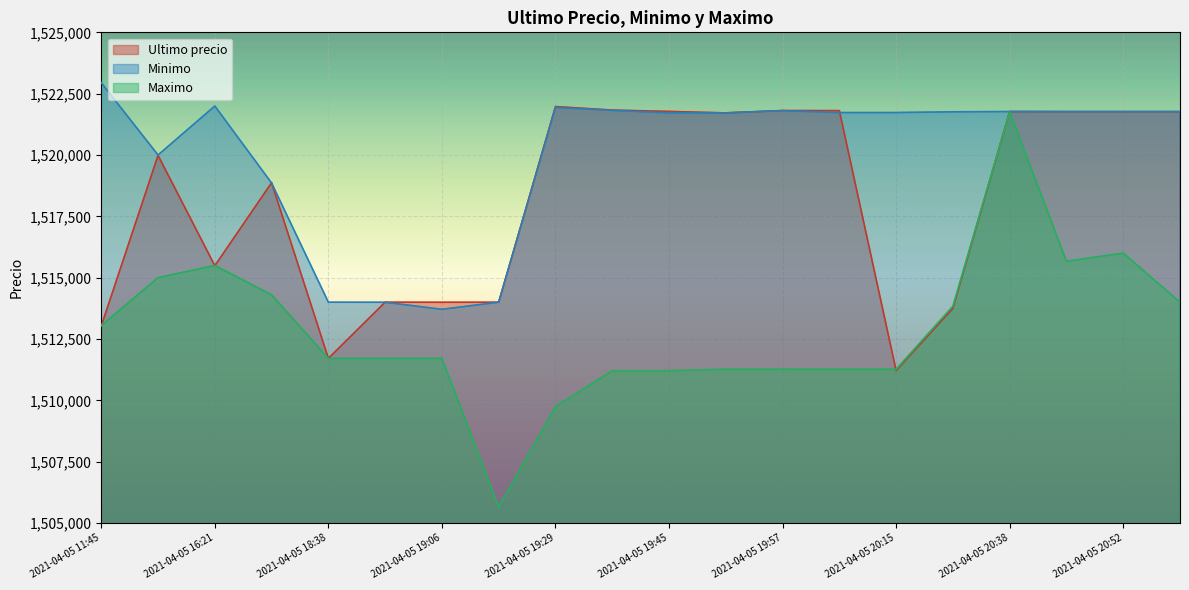

List the series in order of their overall mean, highest first.

Minimo, Ultimo precio, Maximo